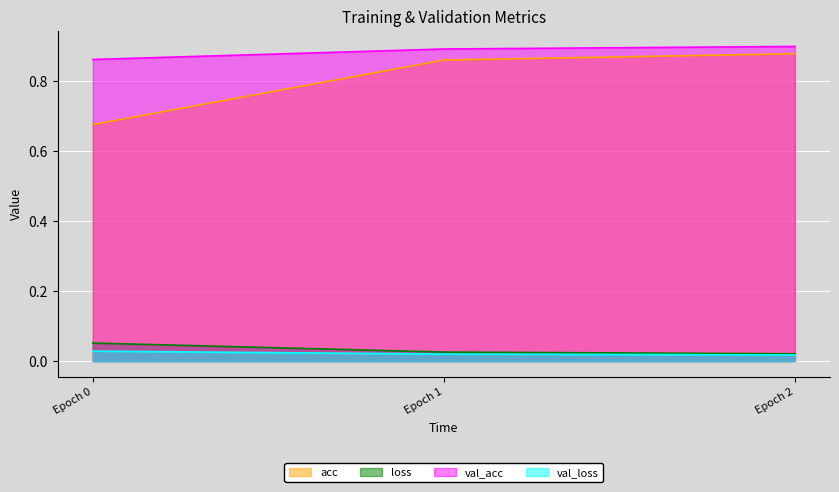

The value of val_acc at Epoch 2 is 0.4. True or false?

False